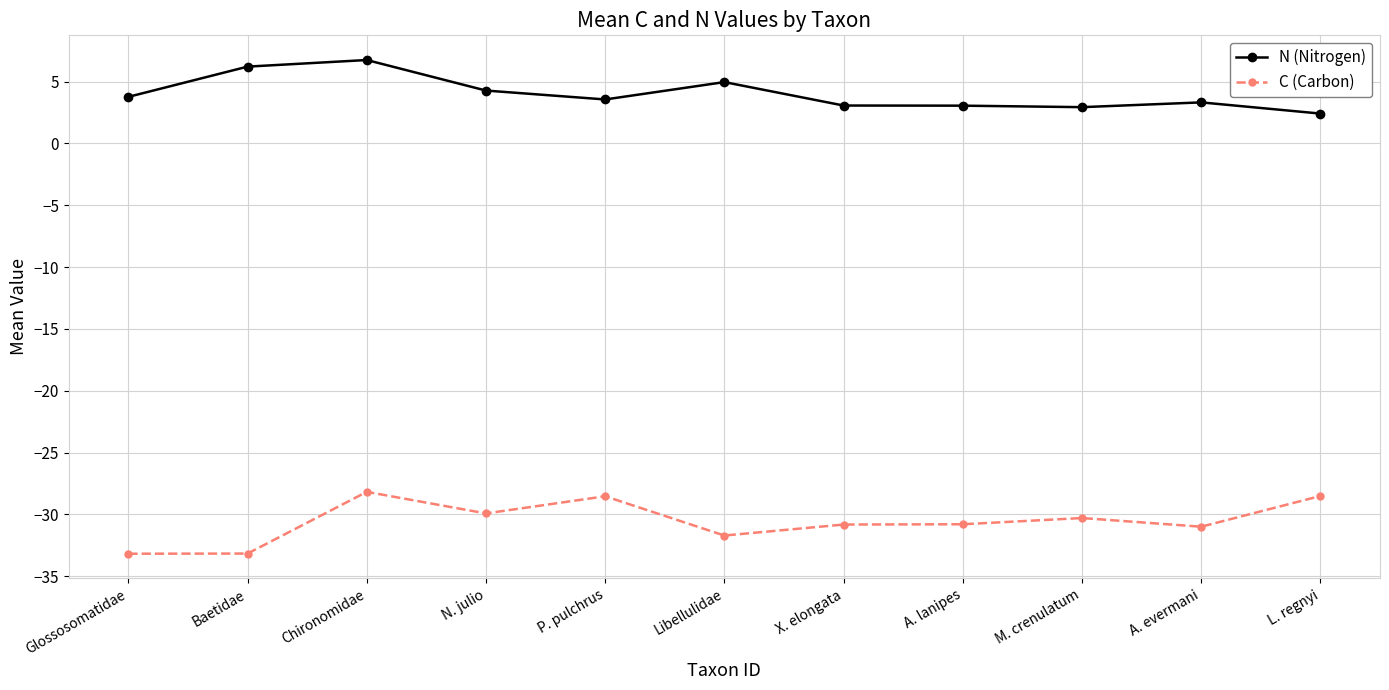

List the series in order of their overall mean, lowest first.

C (Carbon), N (Nitrogen)